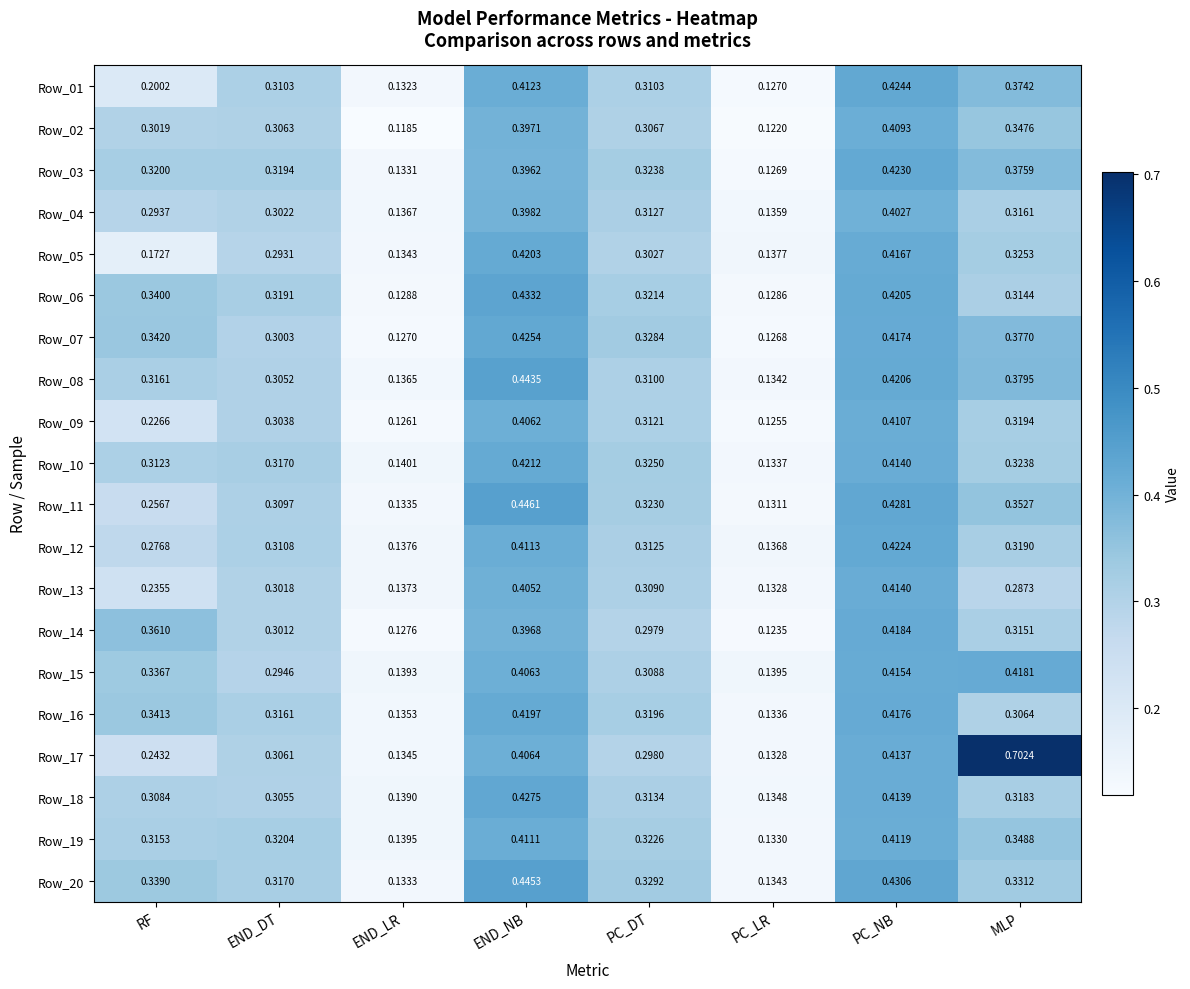

At which label does Row_04 reach its peak?

PC_NB